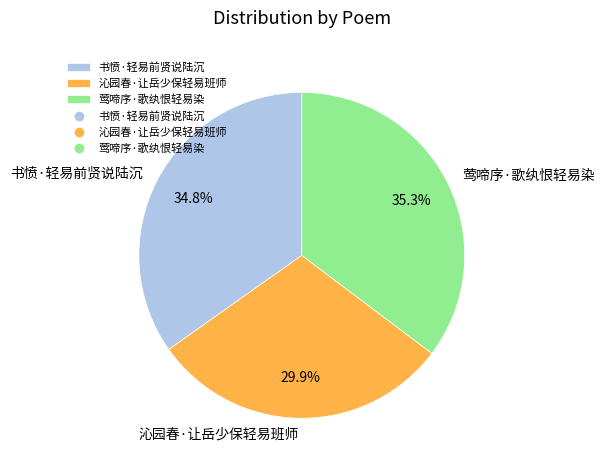

What is the ratio of the value at 莺啼序·歌纨恨轻易染 to the value at 沁园春·让岳少保轻易班师?

1.2